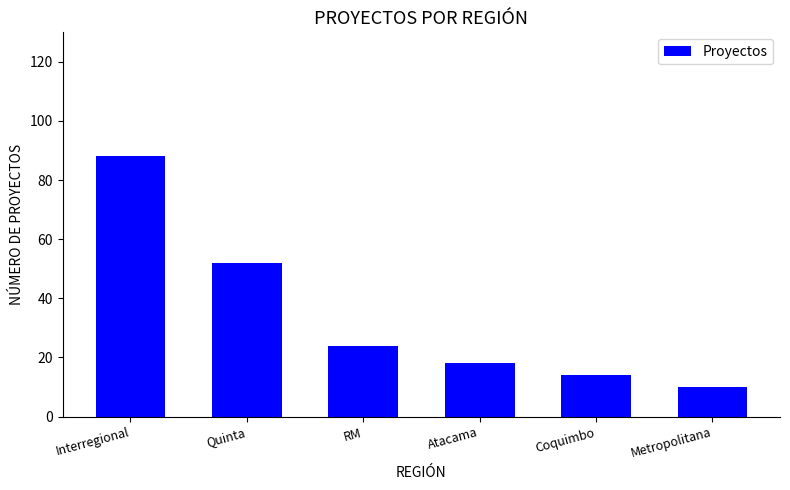

What is the label of the 3rd bar from the right?

Atacama